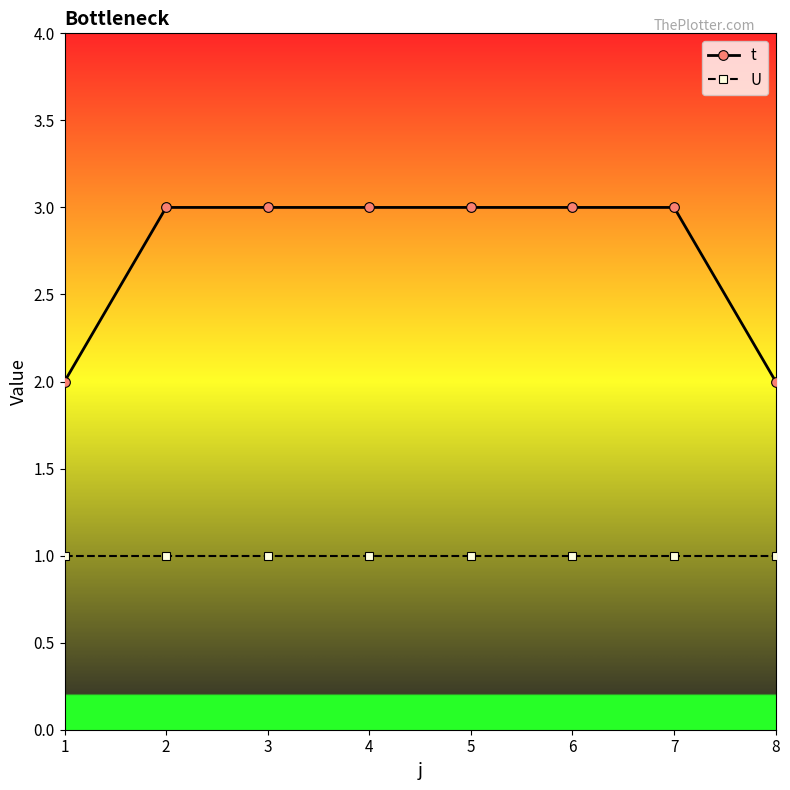

True or false: t and U intersect in this chart.

False